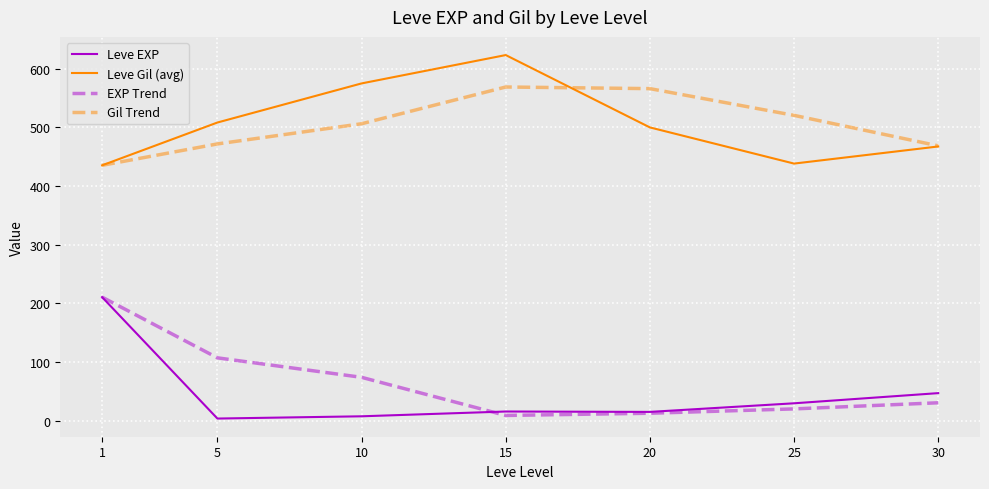

What is the smallest value displayed?

3.7